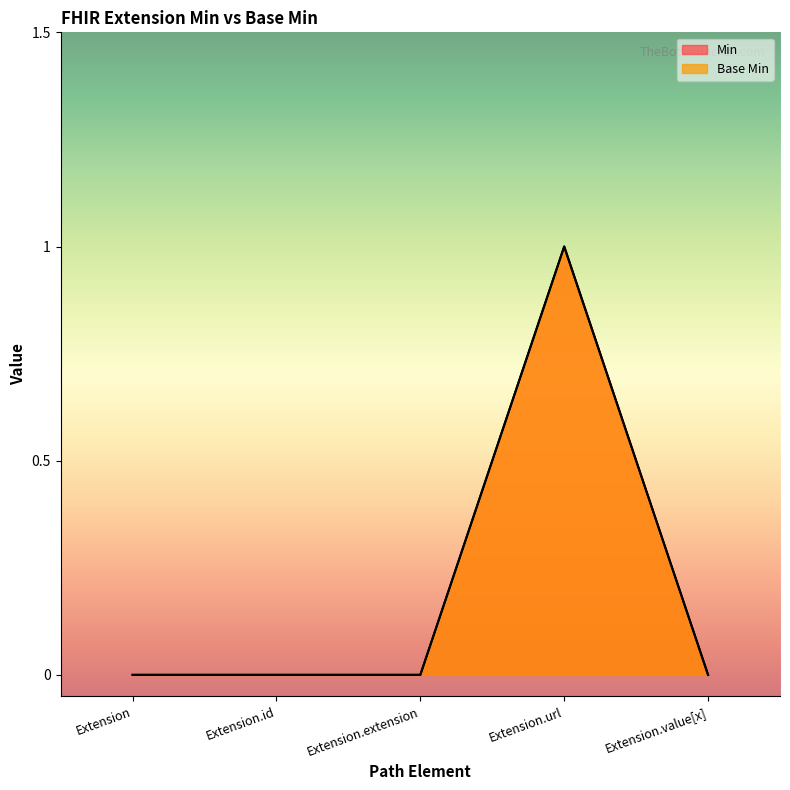

In Min, how many points are higher than both neighbors (excluding endpoints)?

1